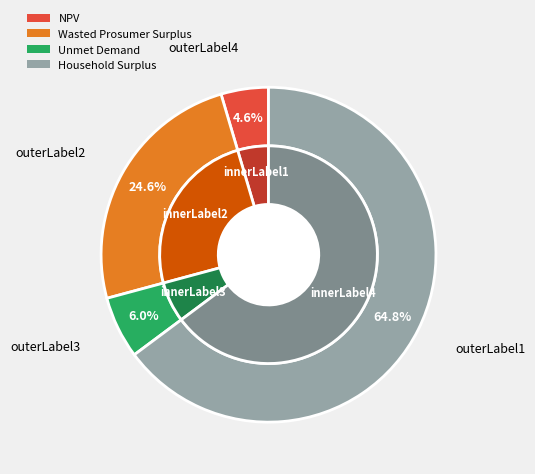

Does NPV represent more than half of the total?

No